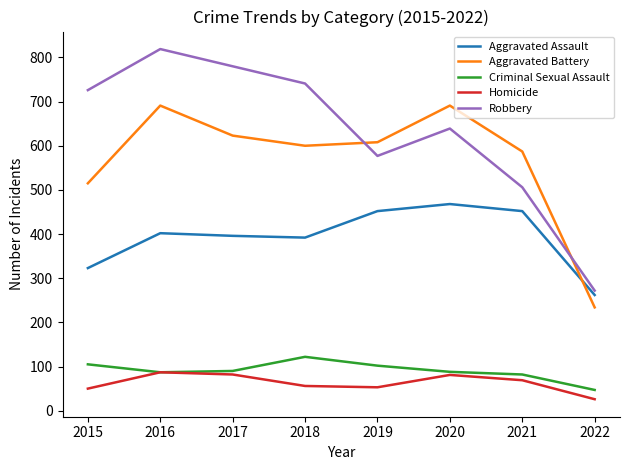

The value of Robbery at 2022 is 381. True or false?

False